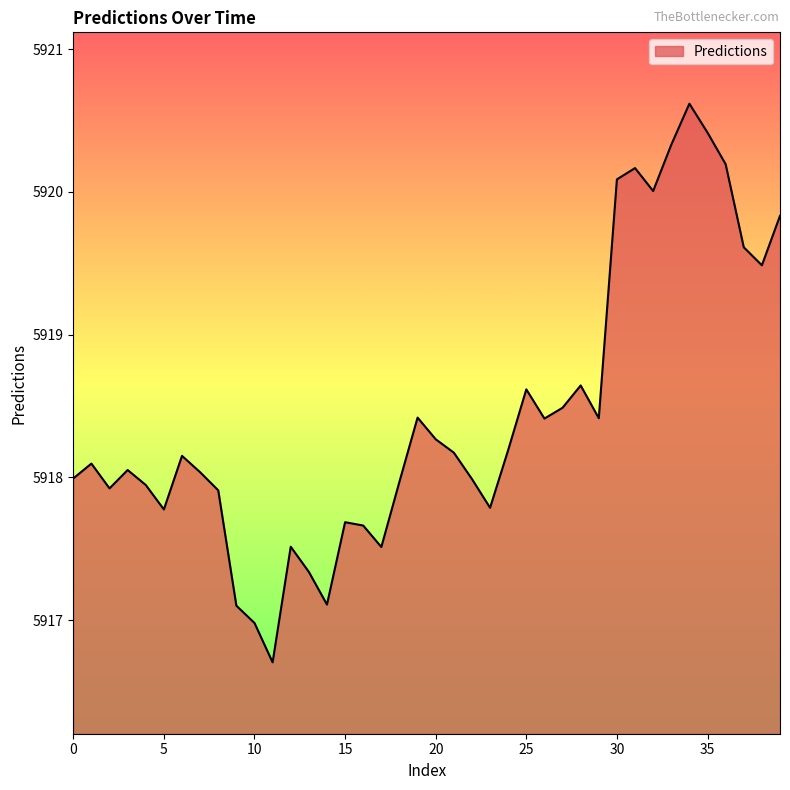

What is the maximum value shown in the chart?

5920.6